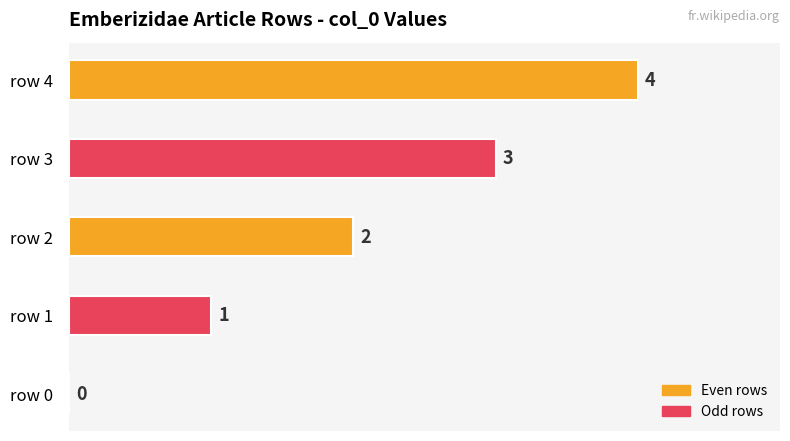

What is the difference between the second highest and second lowest values?

2